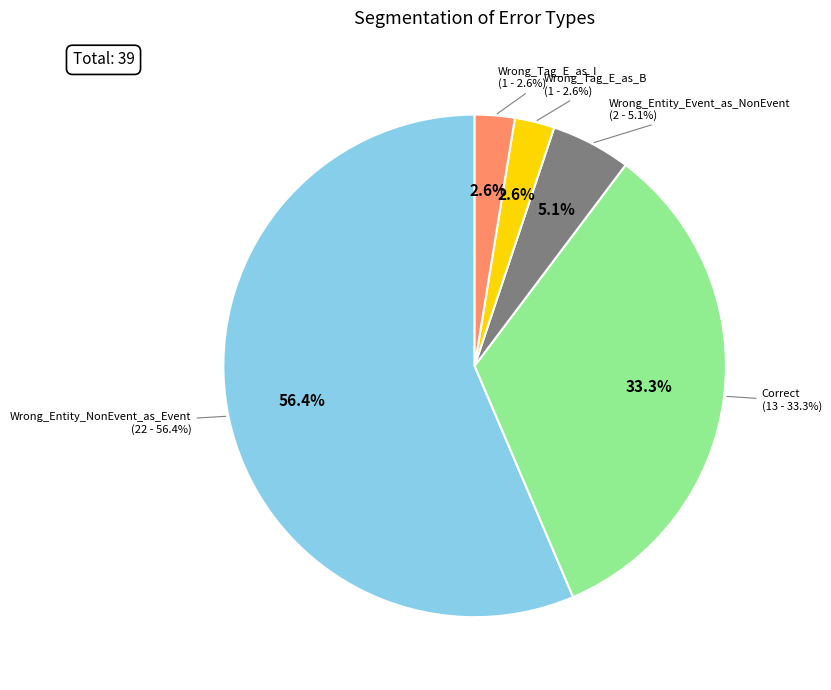

How many slices are in this pie chart?

5